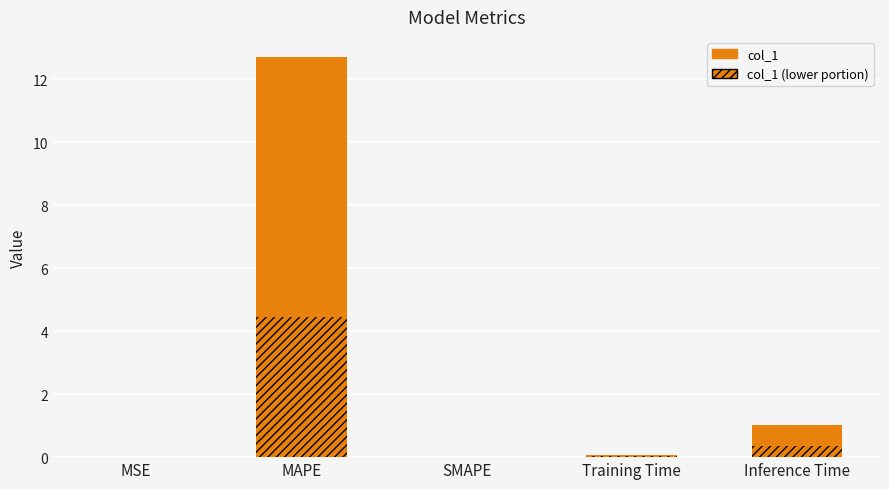

What is the sum of the values at MAPE and SMAPE?

12.7